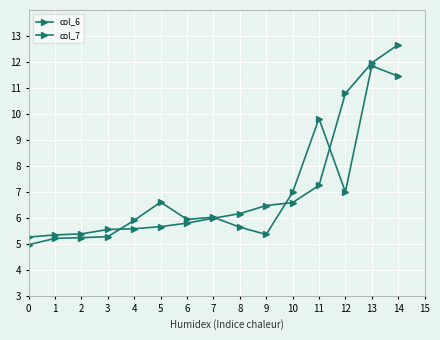

Is this an area chart (filled region under the line)?

No